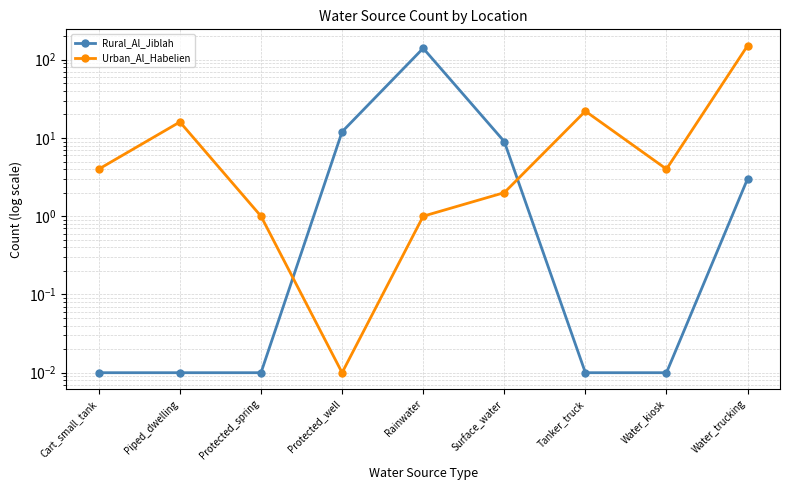

Does the chart display data point markers on the line(s)?

Yes